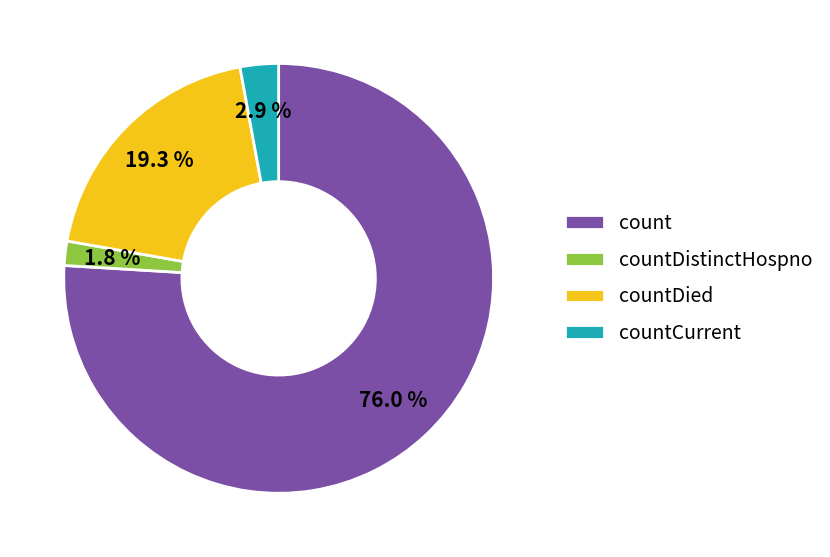

Combined, do countDistinctHospno and countDied account for over 50%?

No